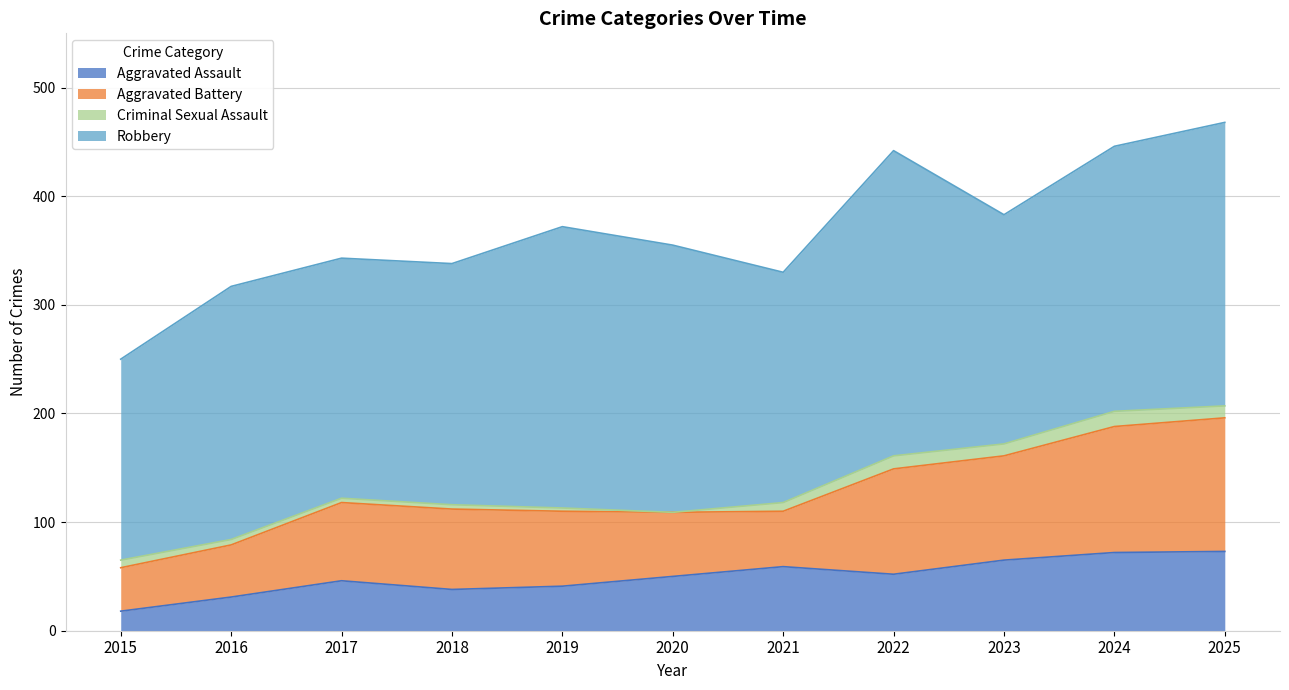

At which label does Aggravated Battery first exceed 72?

2018